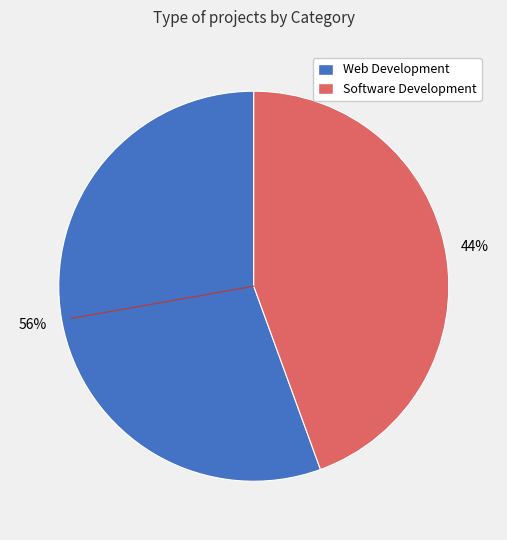

The Software Development slice represents 35% of the pie. True or false?

False